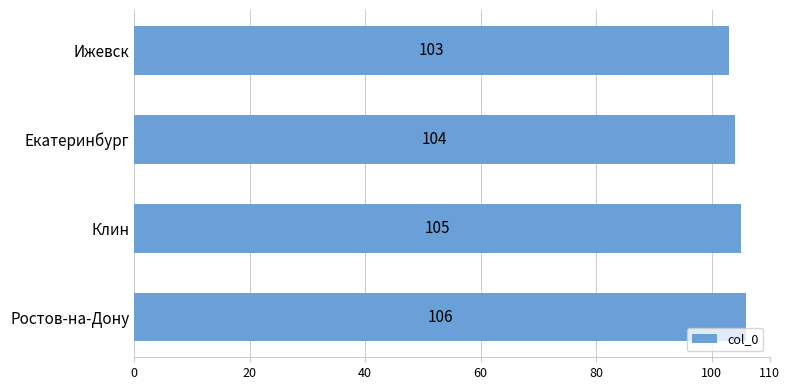

At which category does the chart reach its peak across all series?

Ростов-на-Дону